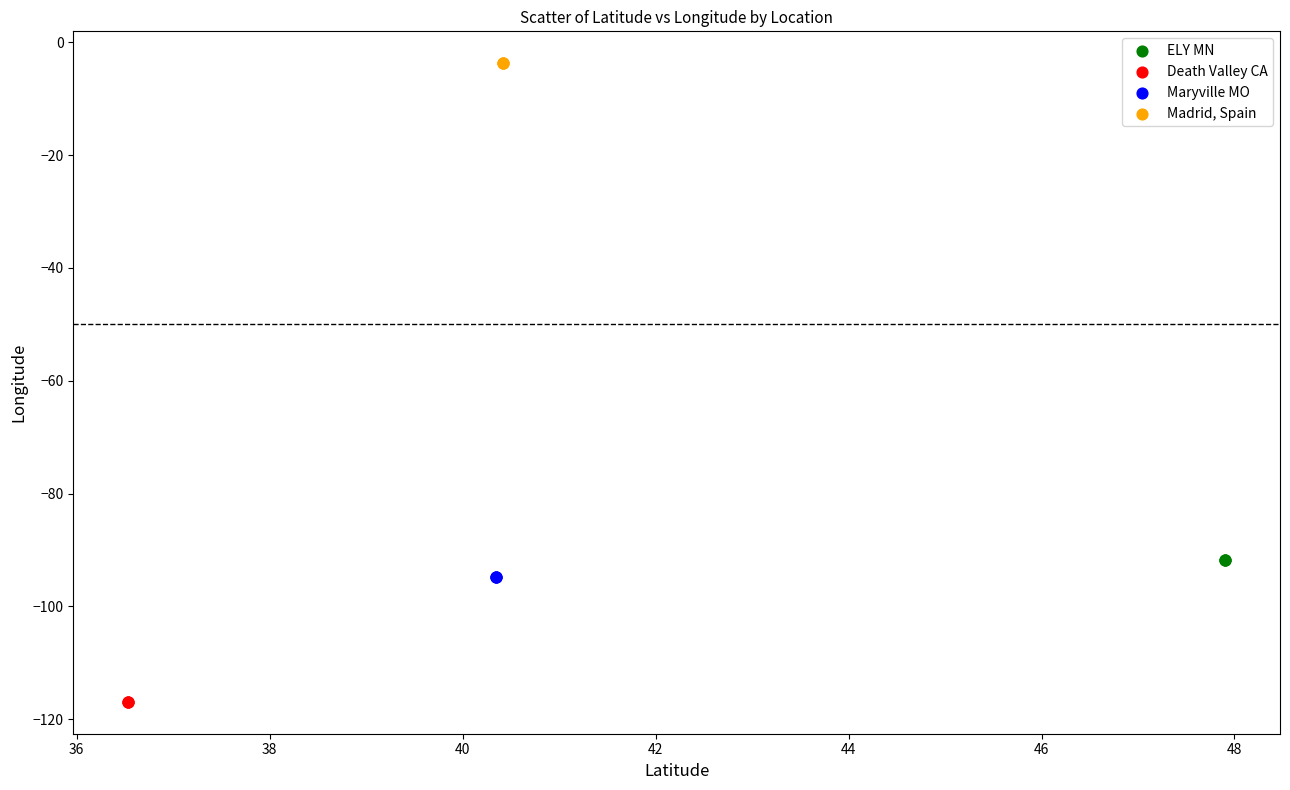

Which series contains the highest Y value?

Madrid, Spain